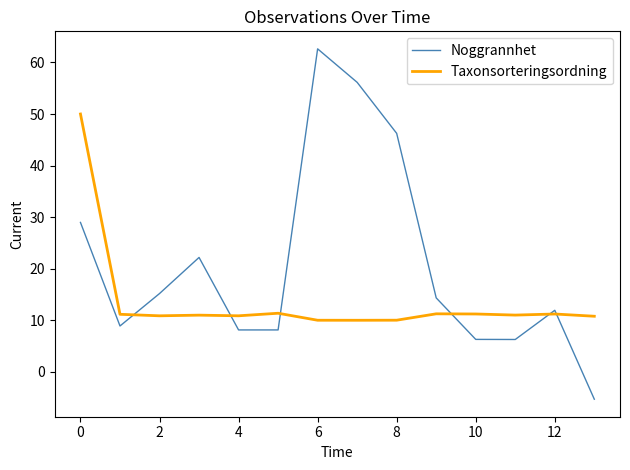

Which series has the largest range (max minus min)?

Noggrannhet